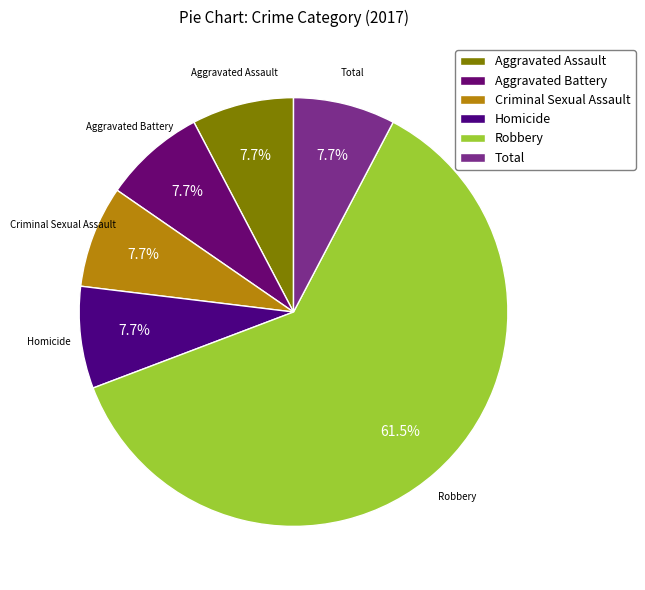

What is the majority slice?

Robbery